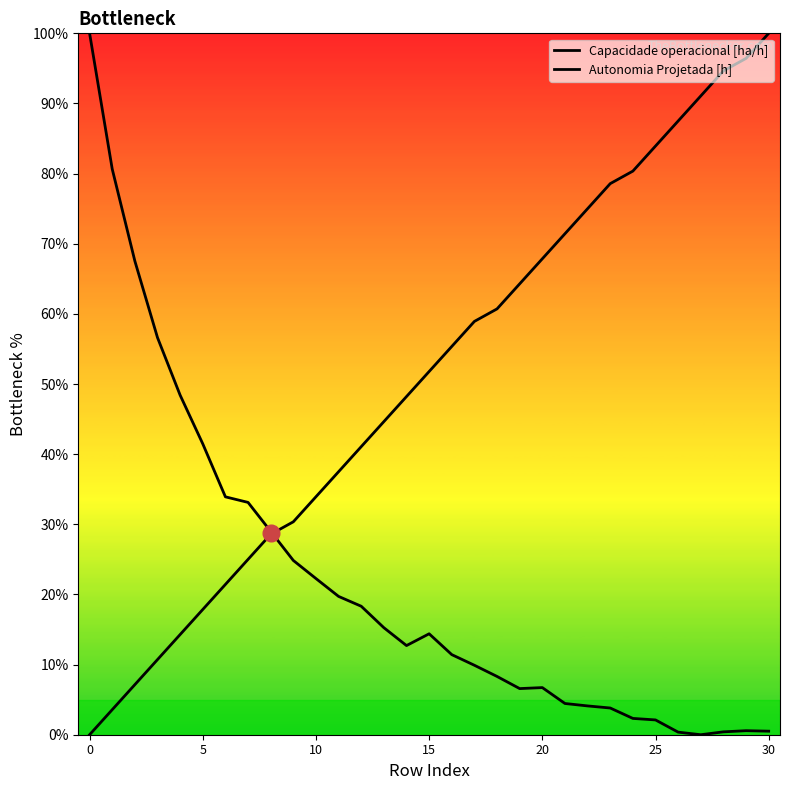

At which category is the sum across all series the highest?

30